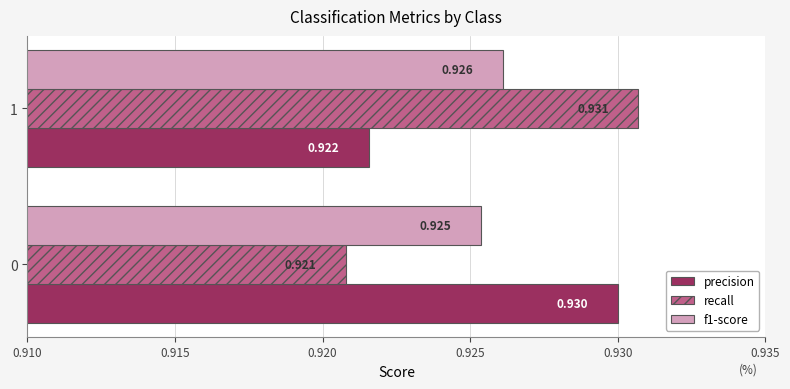

Which series has the widest spread of values?

recall